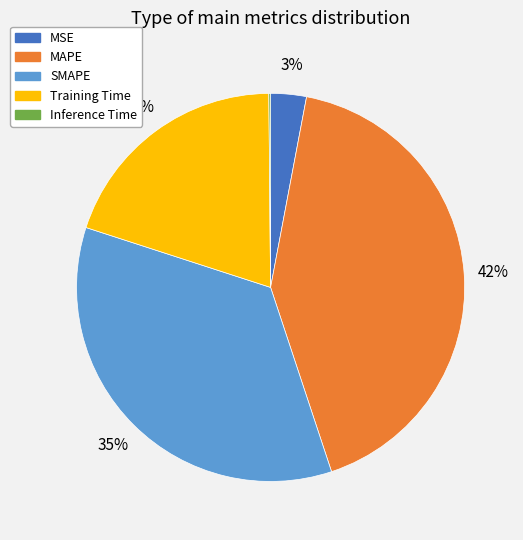

Does Training Time represent more than half of the total?

No